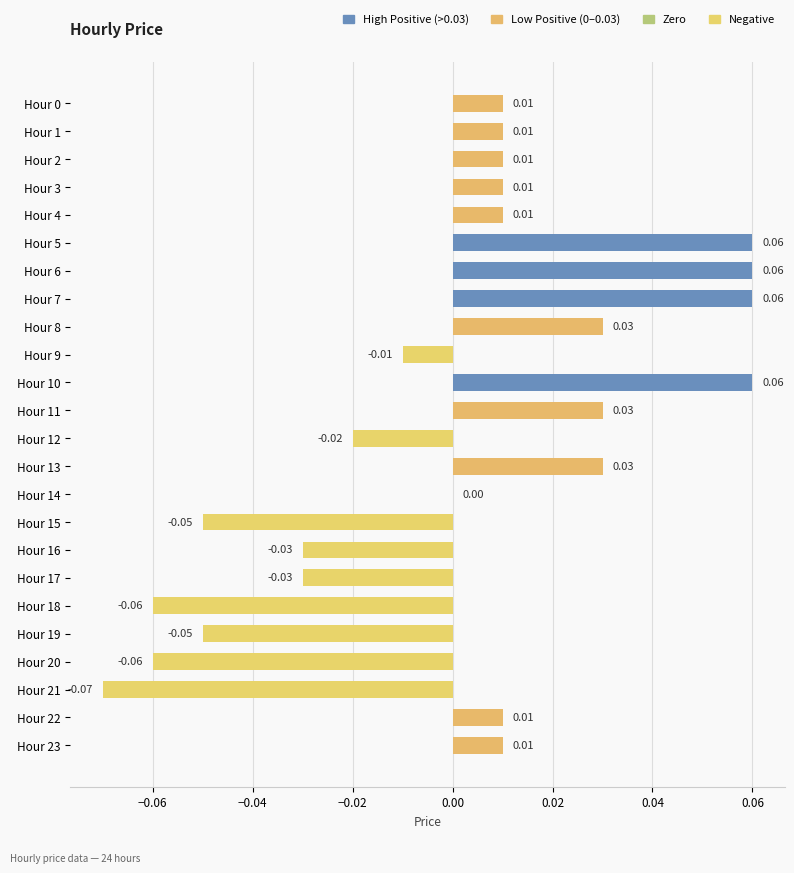

Which has a higher value, Hour 6 or Hour 19?

Hour 6